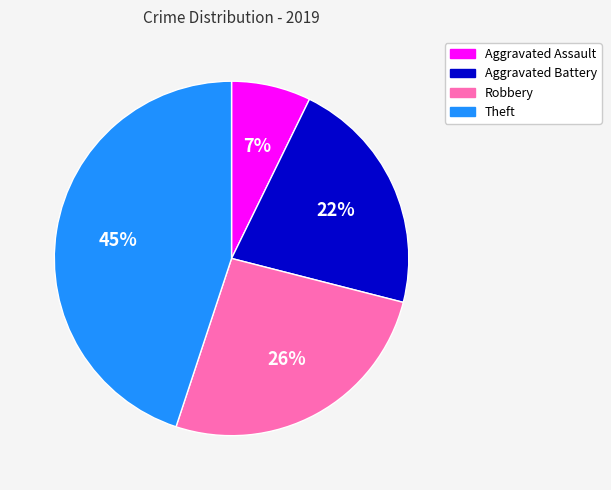

Which slice is the largest?

Theft